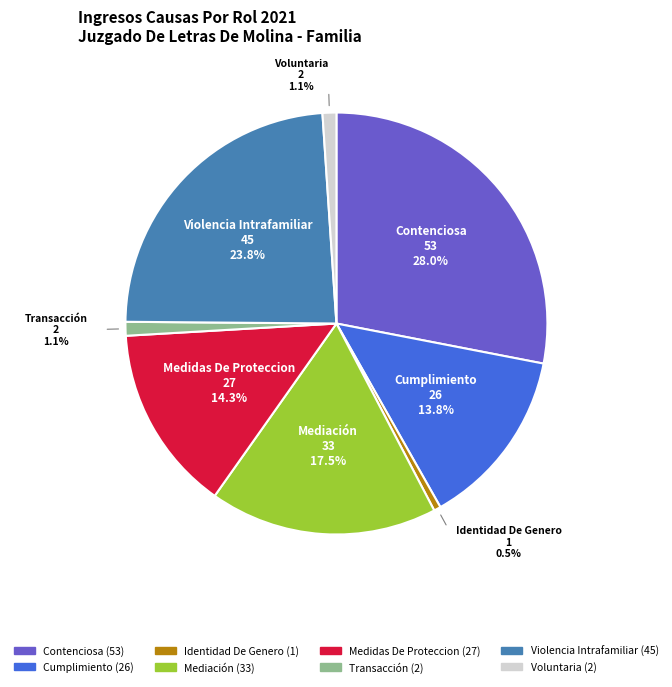

How much of the chart is everything except Medidas De Proteccion?

85.7%